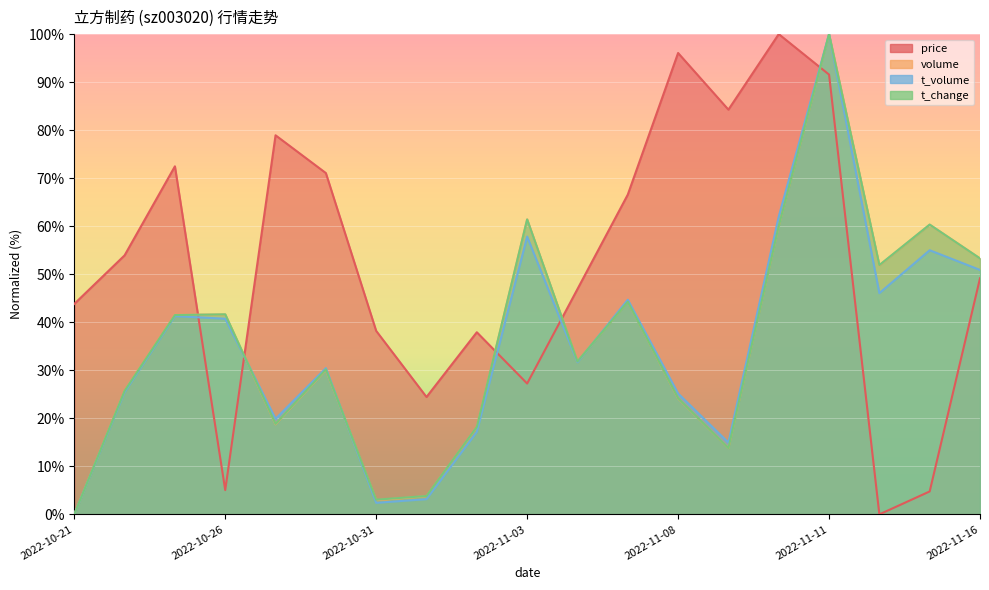

Reading right to left, transcribe all the data shown in this chart.

price: 2022-11-16=49.2	2022-11-15=4.8	2022-11-14=0.0	2022-11-11=91.6	2022-11-10=100.0	2022-11-09=84.3	2022-11-08=96.1	2022-11-07=66.6	2022-11-04=46.9	2022-11-03=27.2	2022-11-02=37.9	2022-11-01=24.4	2022-10-31=38.2	2022-10-28=71.1	2022-10-27=78.9	2022-10-26=5.1	2022-10-25=72.5	2022-10-24=53.9	2022-10-21=43.8
volume: 2022-11-16=53.3	2022-11-15=60.3	2022-11-14=51.8	2022-11-11=100.0	2022-11-10=60.0	2022-11-09=13.8	2022-11-08=24.1	2022-11-07=44.3	2022-11-04=31.8	2022-11-03=61.4	2022-11-02=18.2	2022-11-01=3.8	2022-10-31=2.9	2022-10-28=30.1	2022-10-27=18.8	2022-10-26=41.6	2022-10-25=41.6	2022-10-24=25.7	2022-10-21=0.0
t_volume: 2022-11-16=50.9	2022-11-15=55.0	2022-11-14=46.1	2022-11-11=100.0	2022-11-10=62.0	2022-11-09=14.9	2022-11-08=25.2	2022-11-07=44.7	2022-11-04=31.7	2022-11-03=57.8	2022-11-02=17.2	2022-11-01=3.2	2022-10-31=2.4	2022-10-28=30.4	2022-10-27=19.9	2022-10-26=40.7	2022-10-25=41.3	2022-10-24=25.5	2022-10-21=0.0
t_change: 2022-11-16=53.3	2022-11-15=60.3	2022-11-14=51.9	2022-11-11=100.0	2022-11-10=60.0	2022-11-09=13.8	2022-11-08=24.2	2022-11-07=44.3	2022-11-04=31.9	2022-11-03=61.4	2022-11-02=18.2	2022-11-01=3.8	2022-10-31=3.1	2022-10-28=30.2	2022-10-27=18.8	2022-10-26=41.7	2022-10-25=41.5	2022-10-24=25.7	2022-10-21=0.0